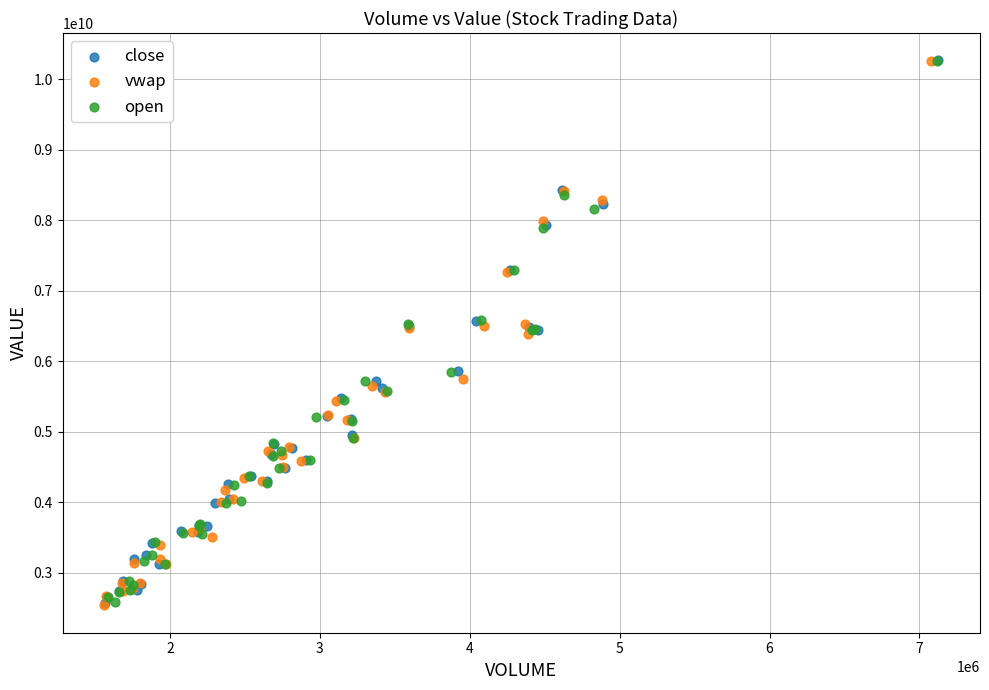

What are all the series names shown in the legend?

close, vwap, open